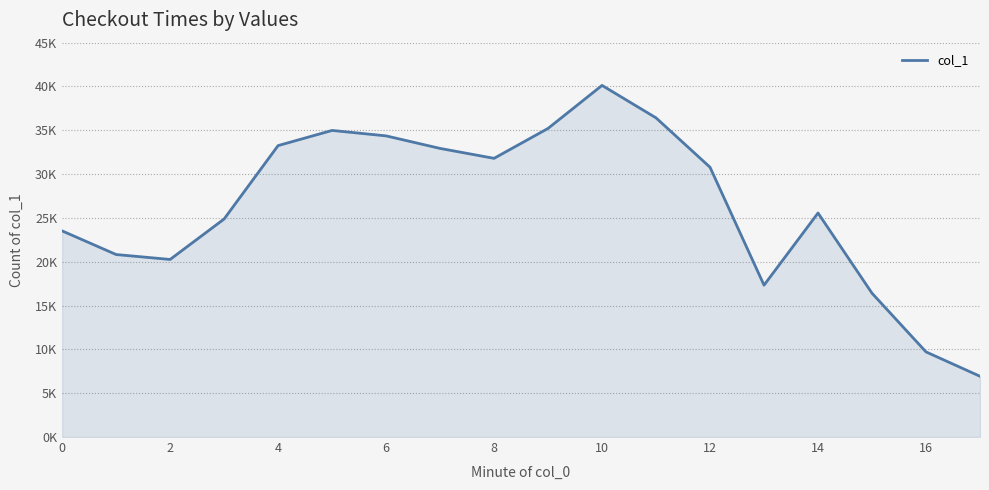

Is this an area chart (filled region under the line)?

Yes